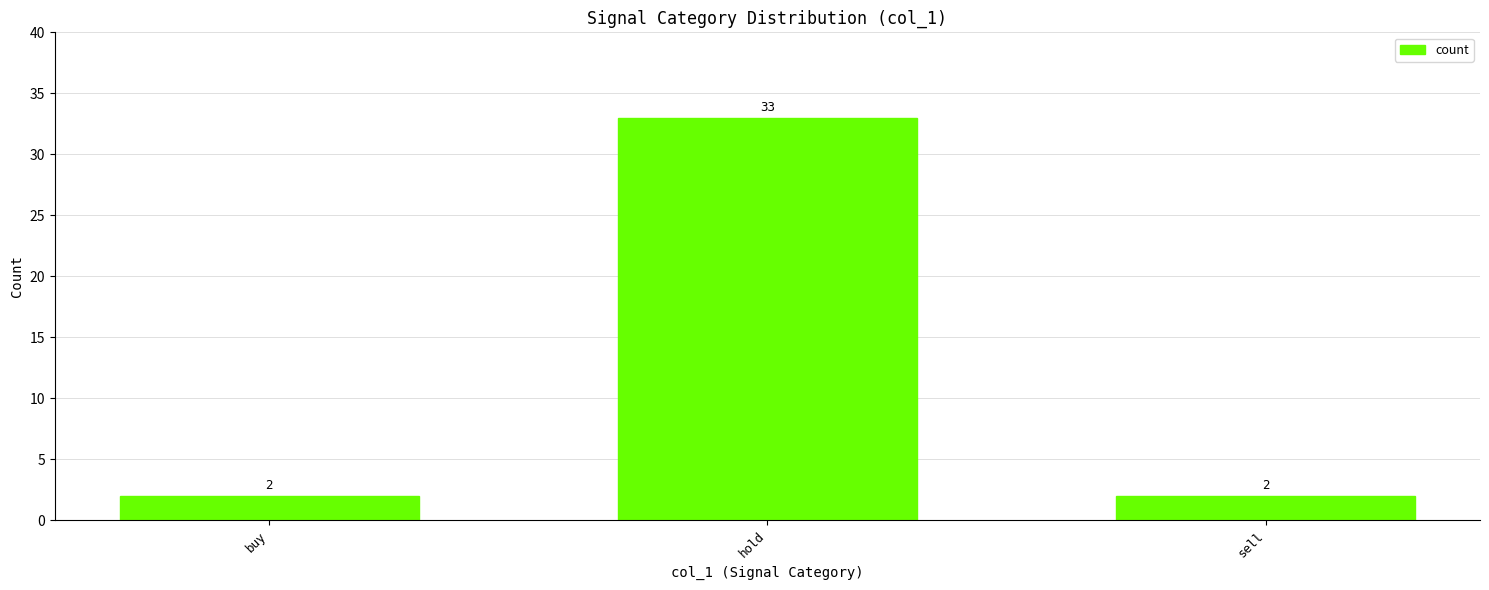

Is it true that the value at buy is 2?

True